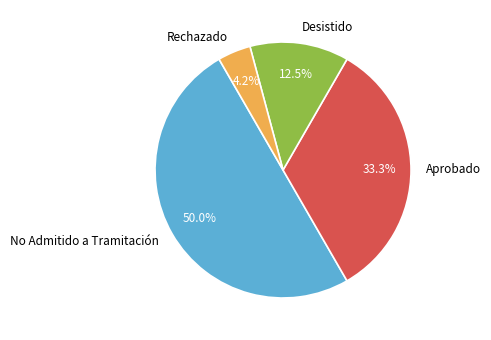

To the nearest percent, what is the combined percentage of No Admitido a Tramitación and Rechazado?

54%